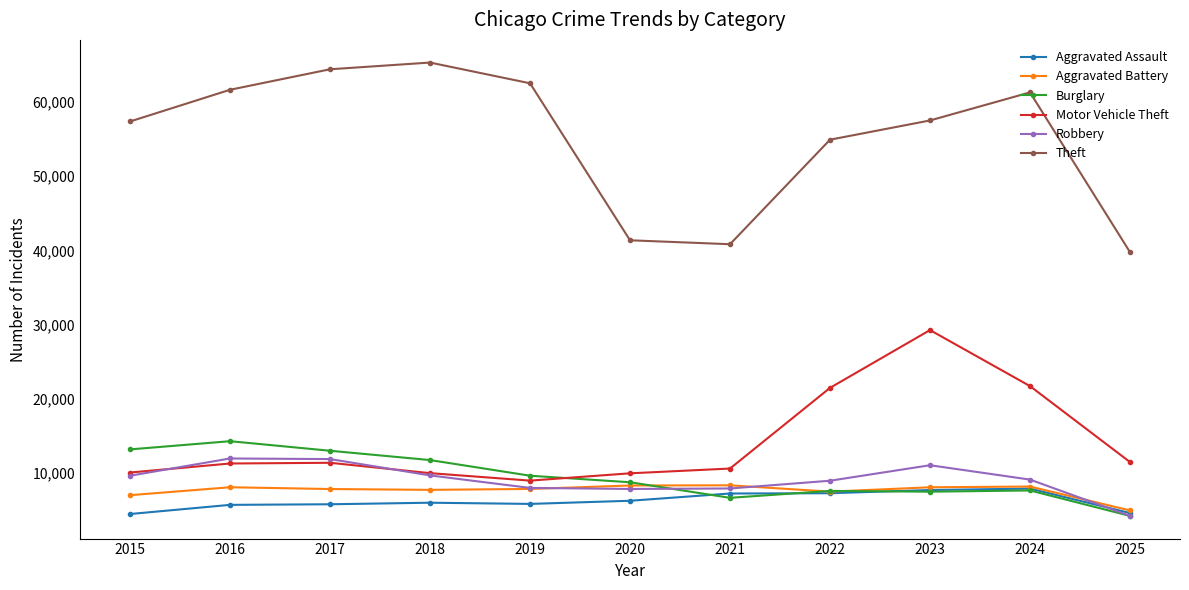

Which series has the largest range (max minus min)?

Theft